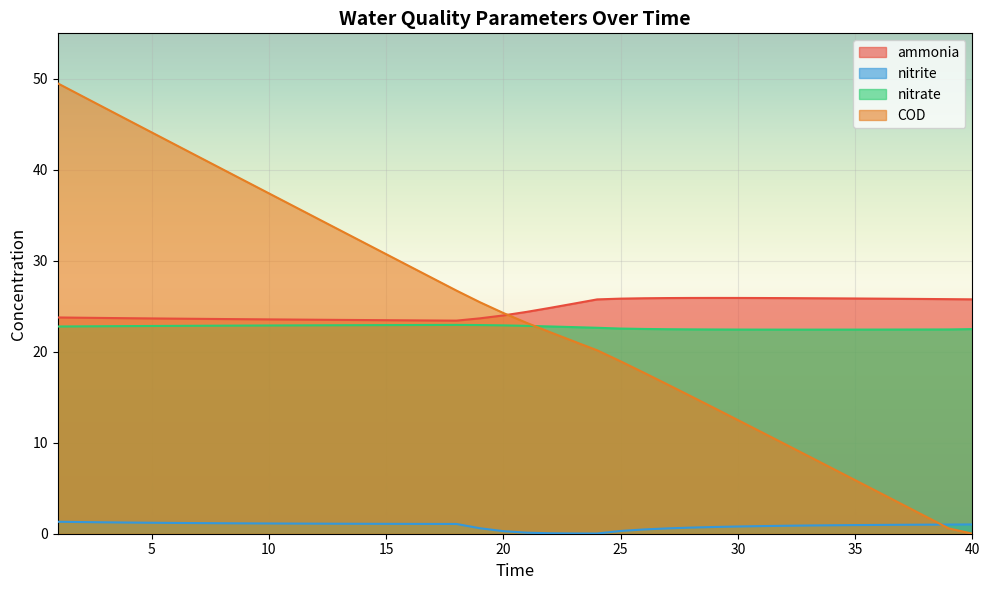

At which category does the chart reach its peak across all series?

1